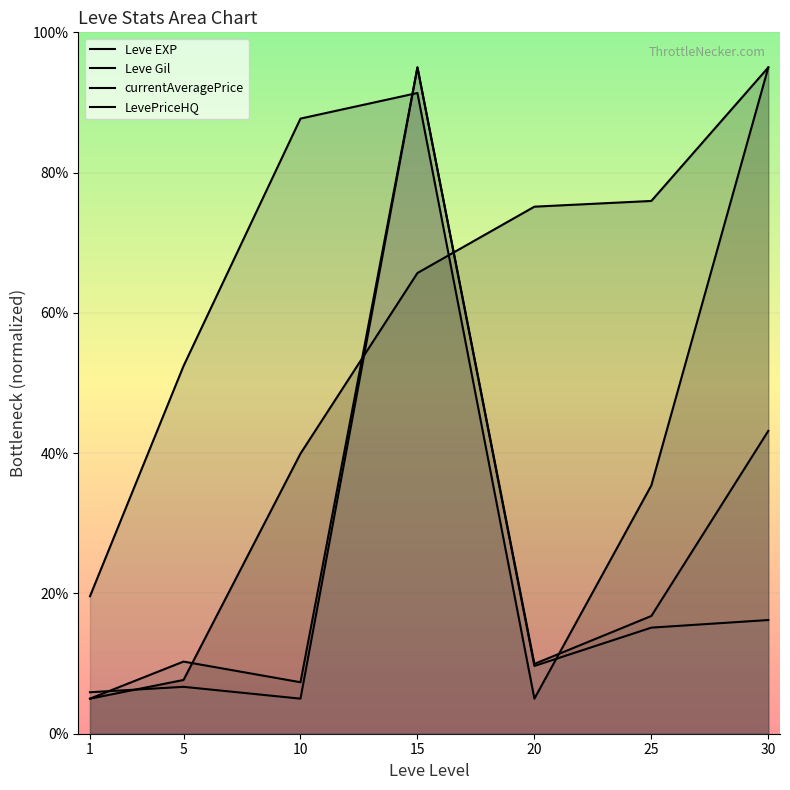

At which category does Leve Gil reach its first local valley?

20